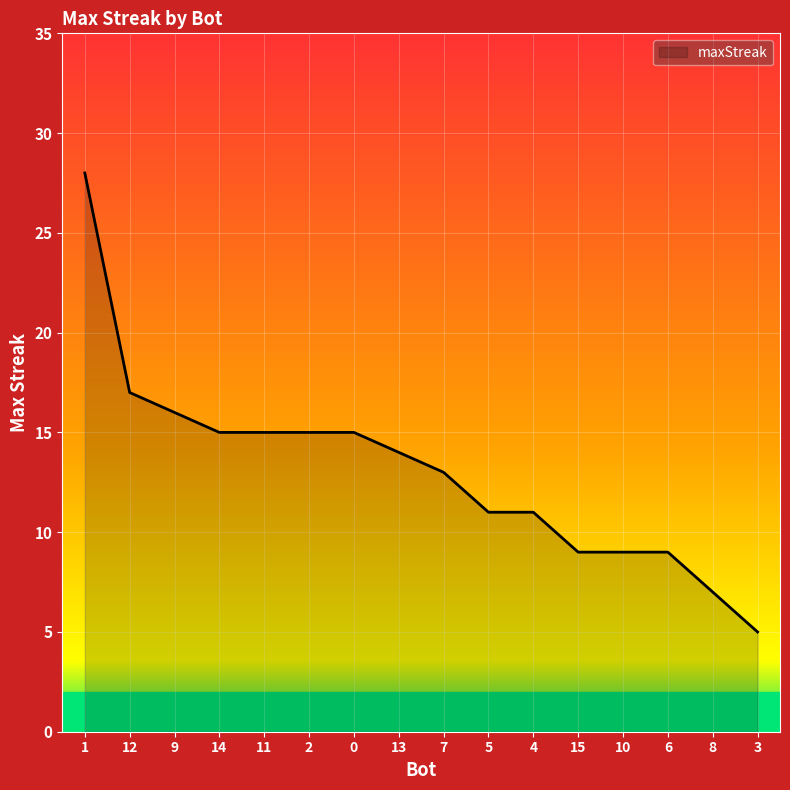

Approximately how many times larger is the value at 4 compared to 13?

0.8